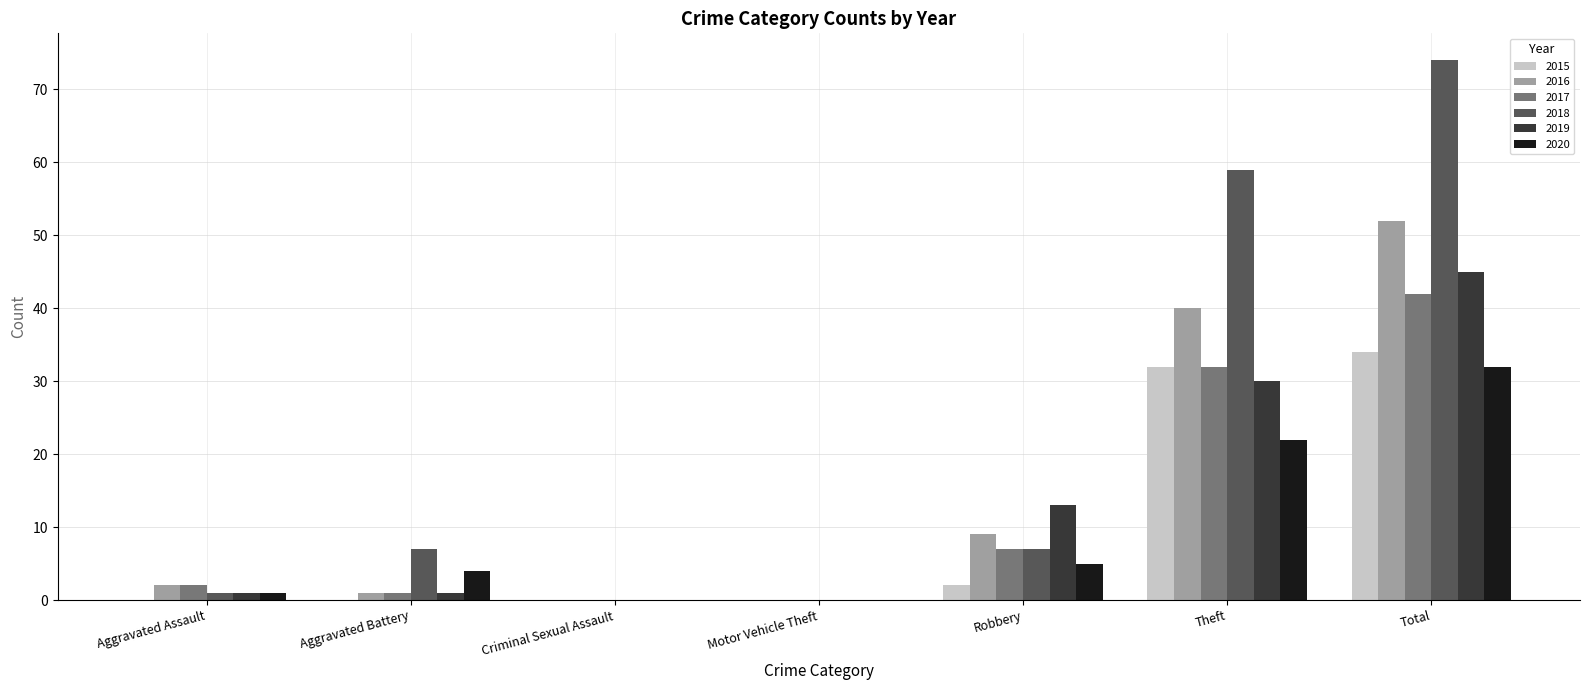

The value of 2019 at Robbery is 13. True or false?

True